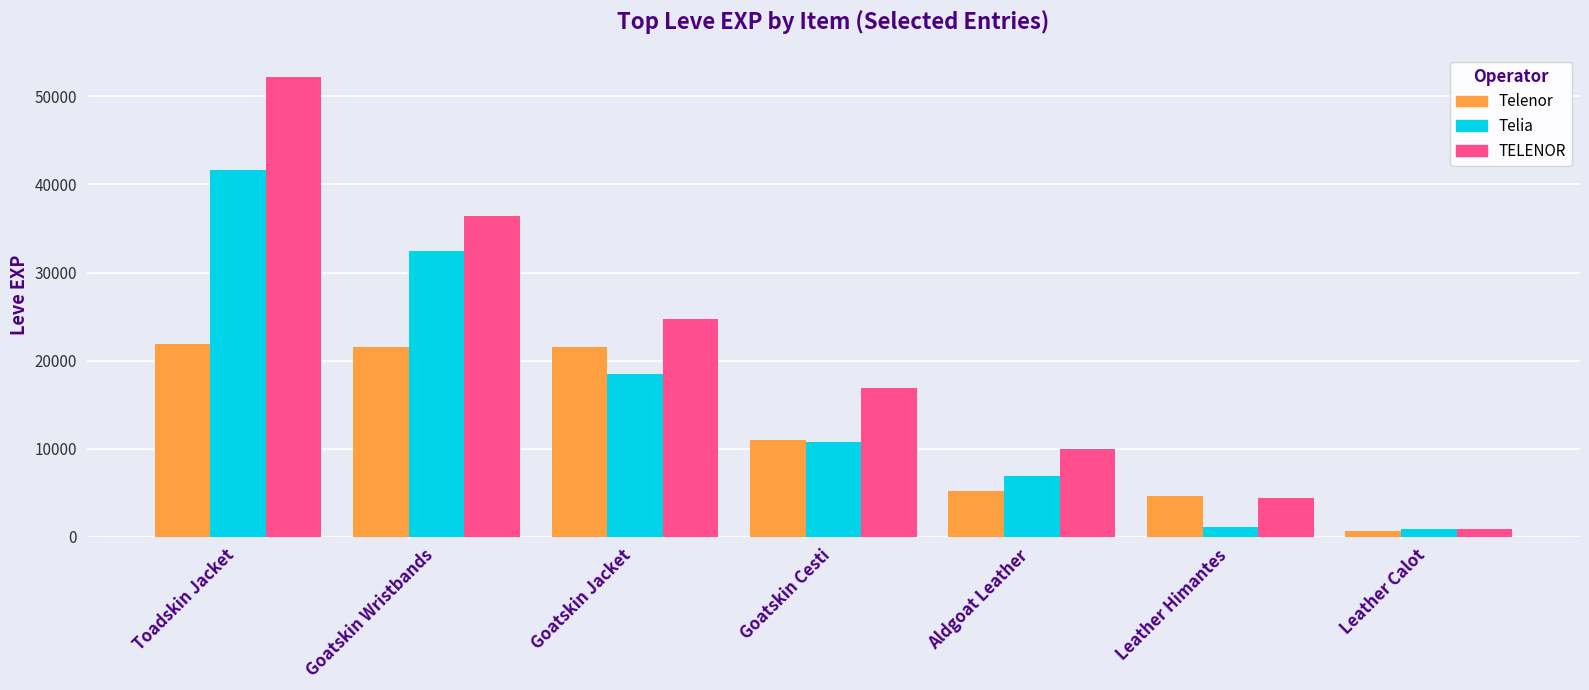

What position from the right is Toadskin Jacket?

7